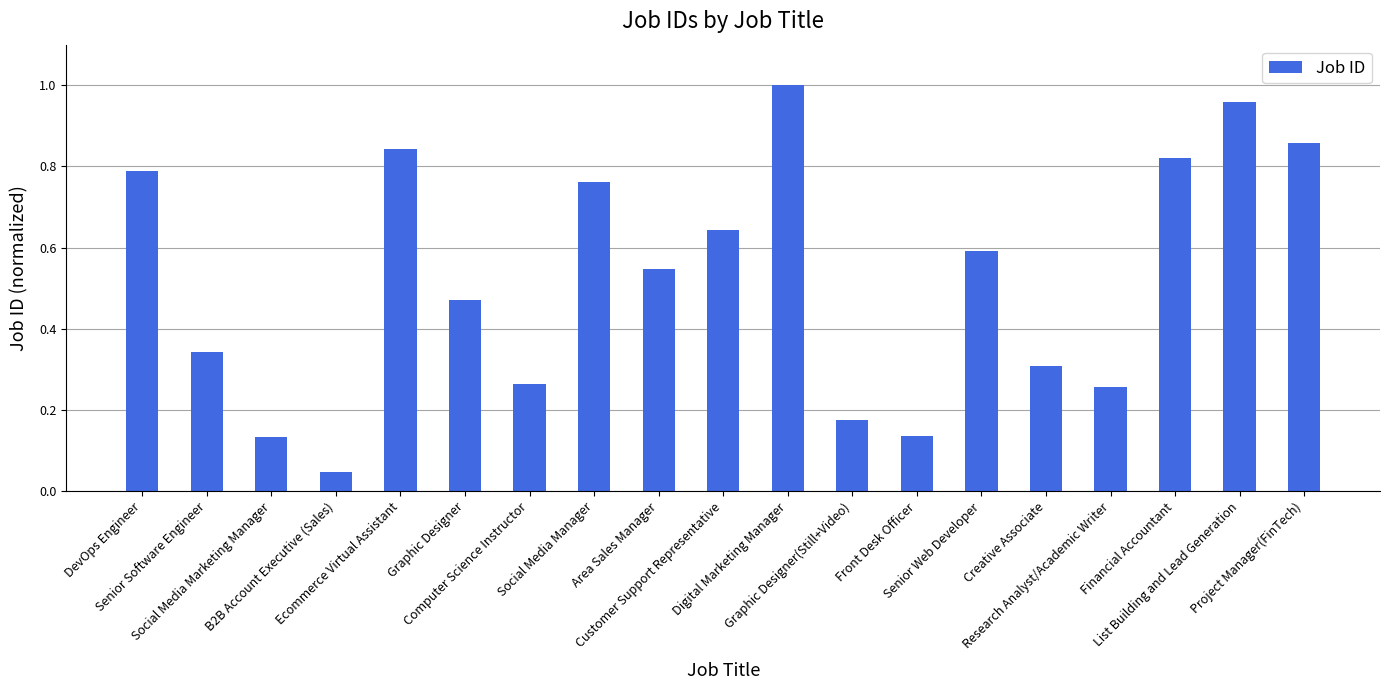

Reading right to left, list all the values displayed in this chart.

Project Manager(FinTech)=0.9	List Building and Lead Generation=1.0	Financial Accountant=0.8	Research Analyst/Academic Writer=0.3	Creative Associate=0.3	Senior Web Developer=0.6	Front Desk Officer=0.1	Graphic Designer(Still+Video)=0.2	Digital Marketing Manager=1.0	Customer Support Representative=0.6	Area Sales Manager=0.5	Social Media Manager=0.8	Computer Science Instructor=0.3	Graphic Designer=0.5	Ecommerce Virtual Assistant=0.8	B2B Account Executive (Sales)=0.0	Social Media Marketing Manager=0.1	Senior Software Engineer=0.3	DevOps Engineer=0.8